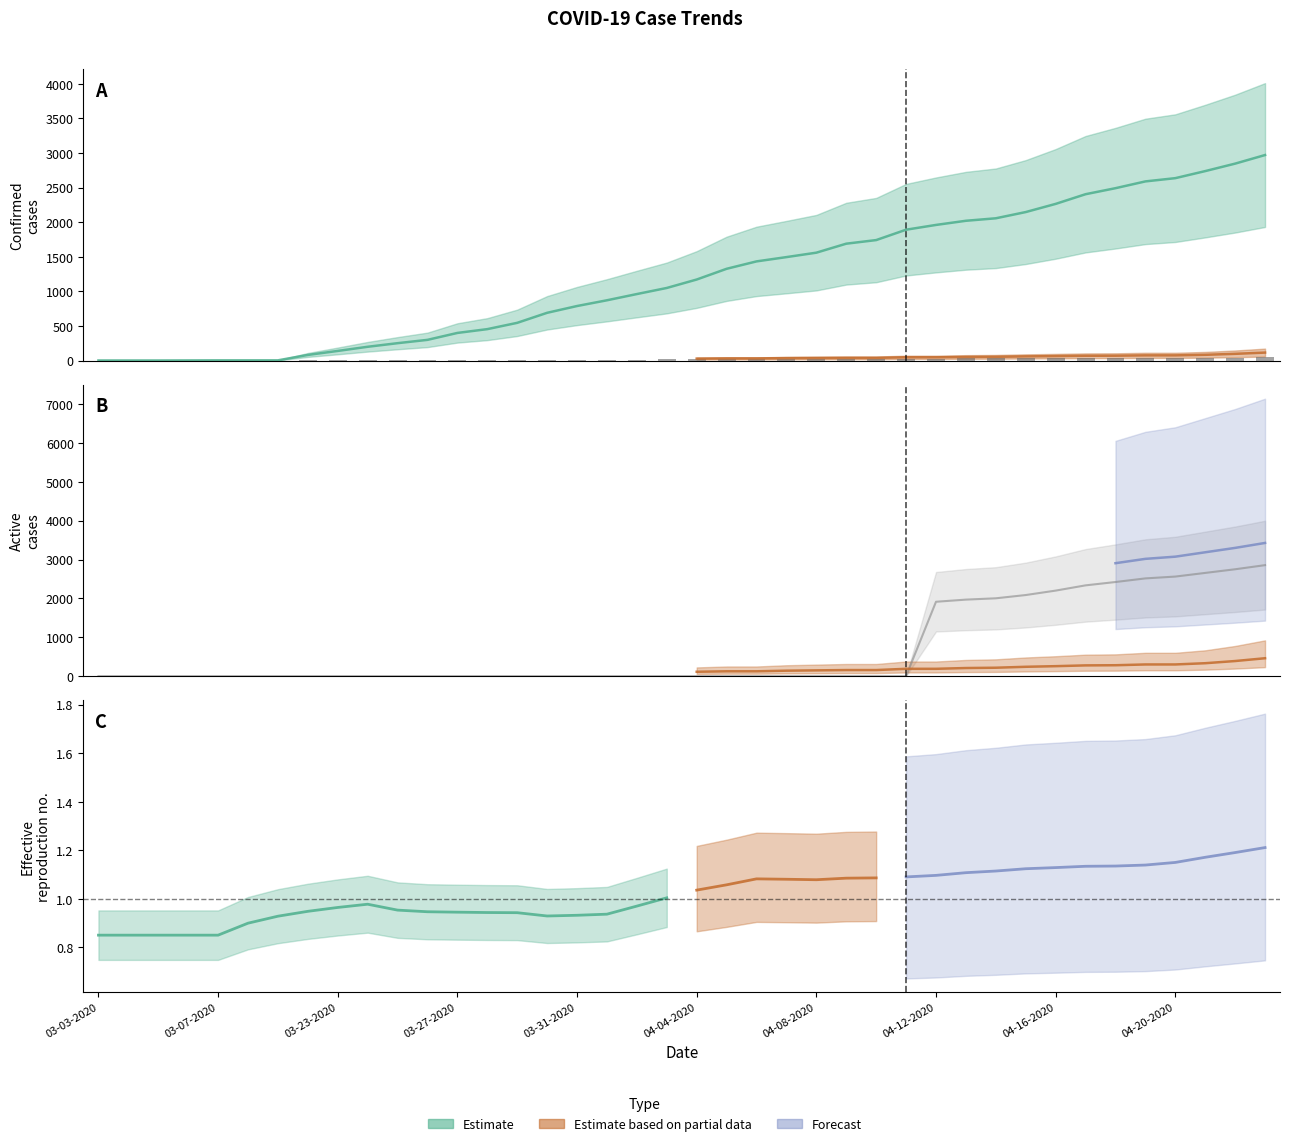

Does the chart contain stacked bars?

No